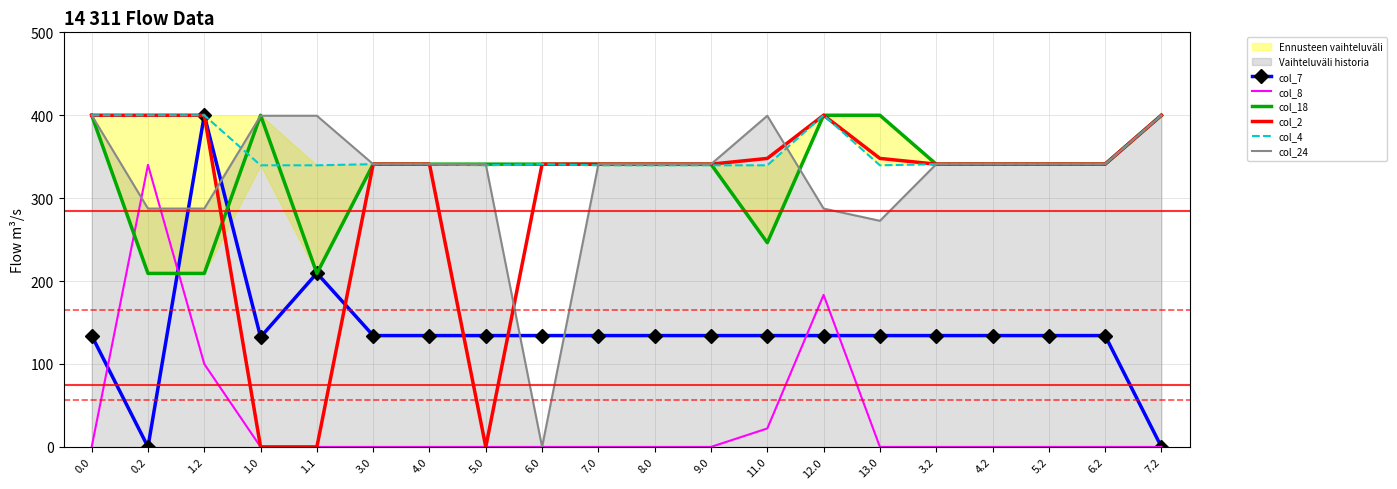

Between 1.0 and 13.0, which series saw the biggest shift?

col_2